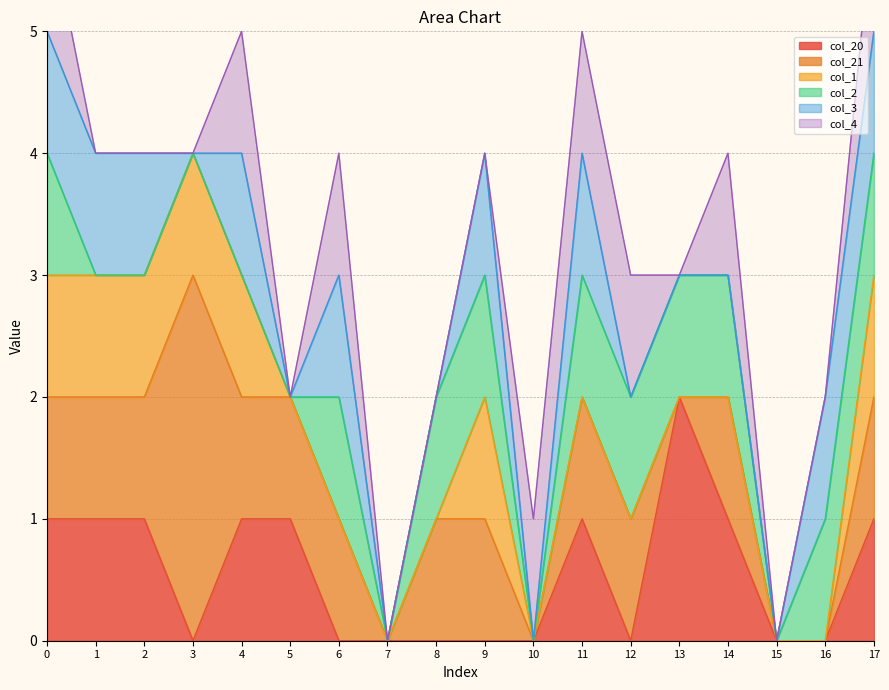

How many lines are shown in the chart?

6